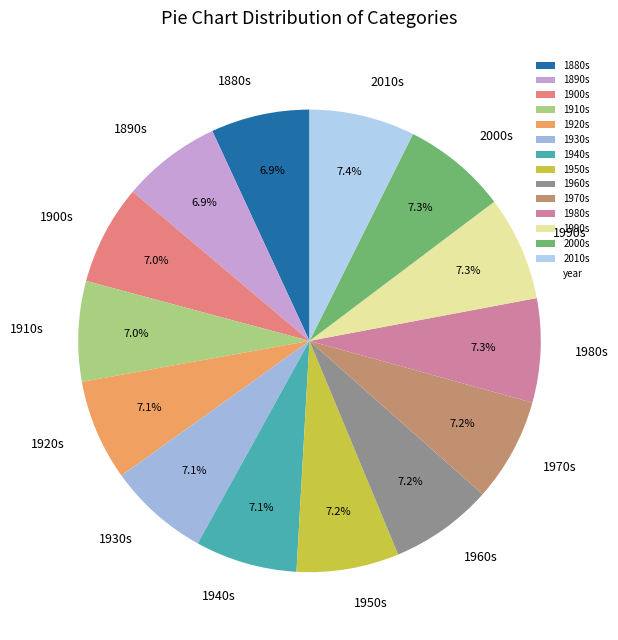

Does 1930s represent more than half of the total?

No